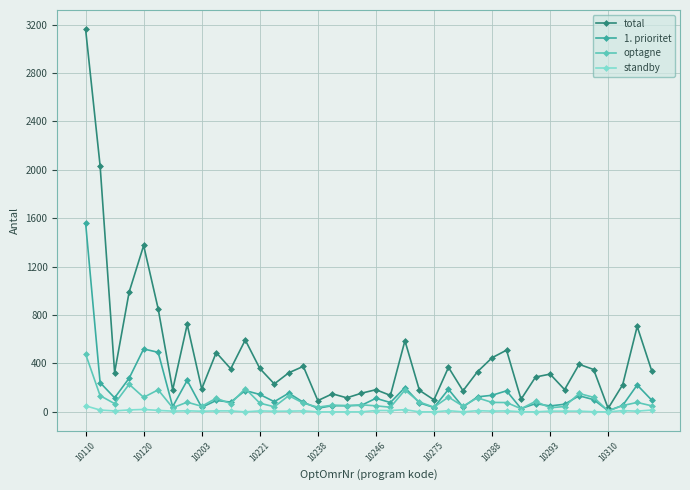

List the series in order of their peak value, lowest first.

standby, optagne, 1. prioritet, total